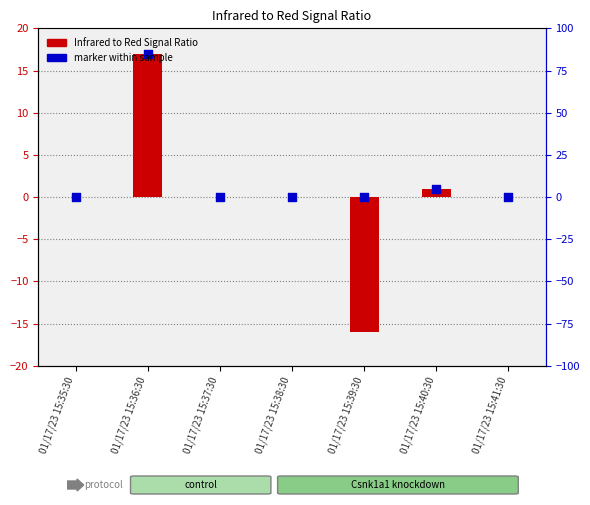

What are all the series names shown in the legend?

Infrared to Red Signal Ratio, marker